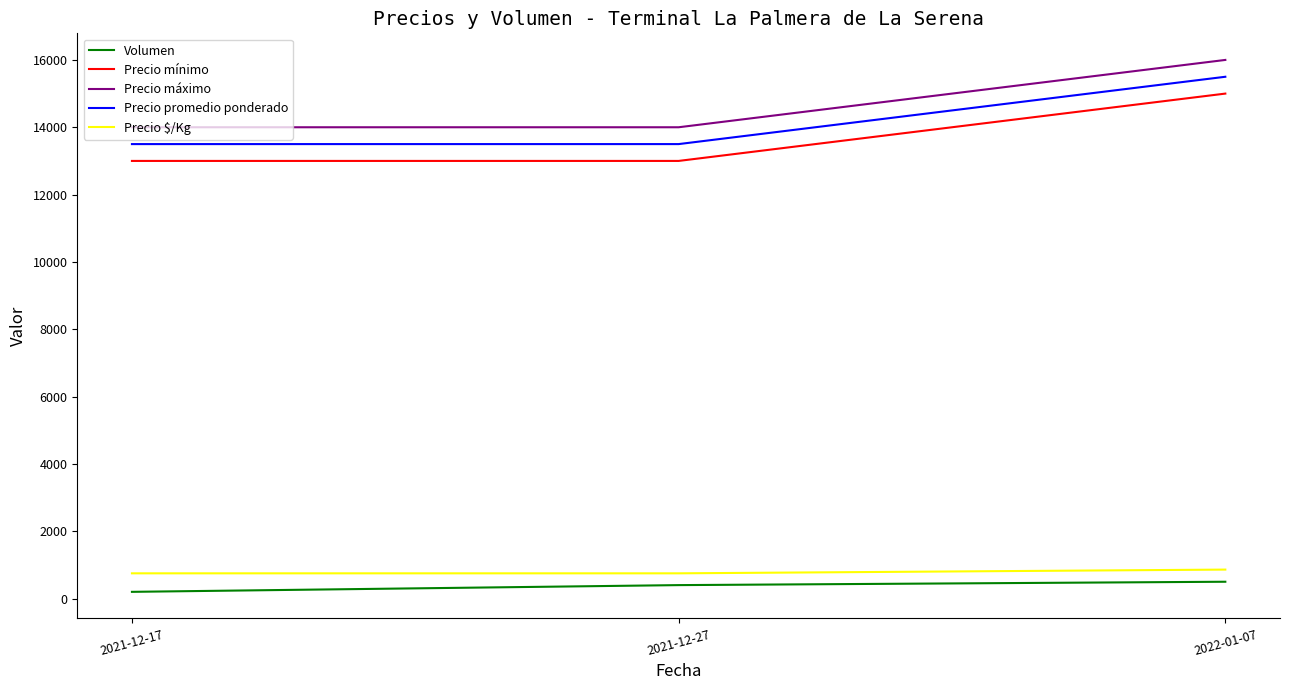

What is the difference between the maximum and minimum values in the Precio máximo series?

2000